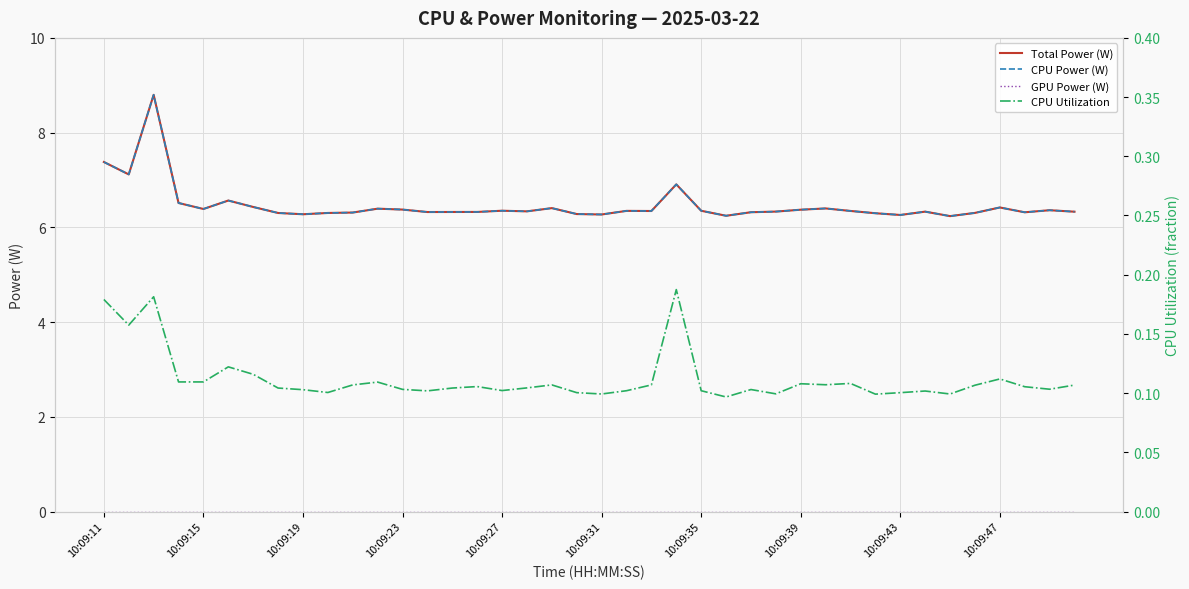

Where is Total Power (W) nearest to the value 7?

23